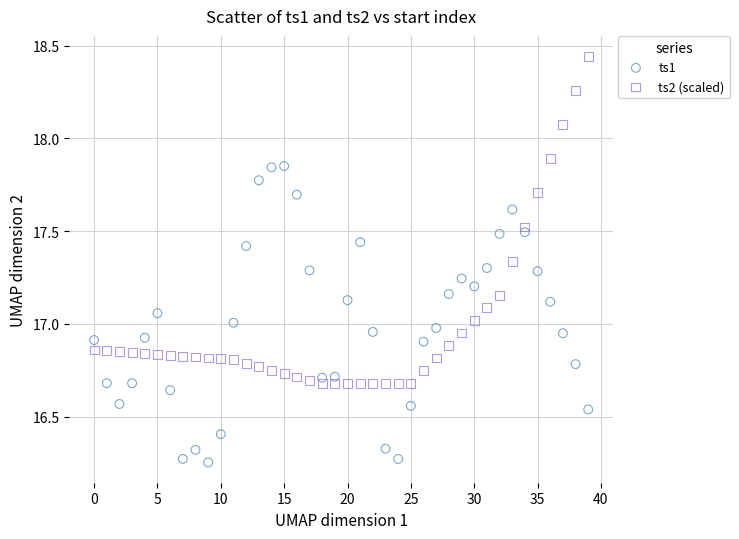

Across all data points, what is the range of Y values (max minus min)?

2.2